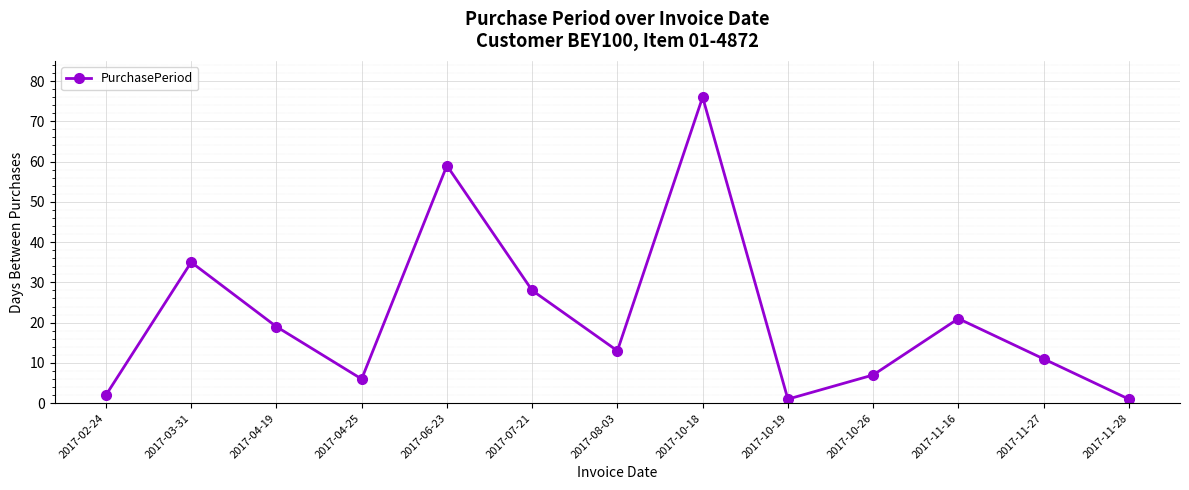

What is the change in value from 2017-11-16 to 2017-11-28?

-20